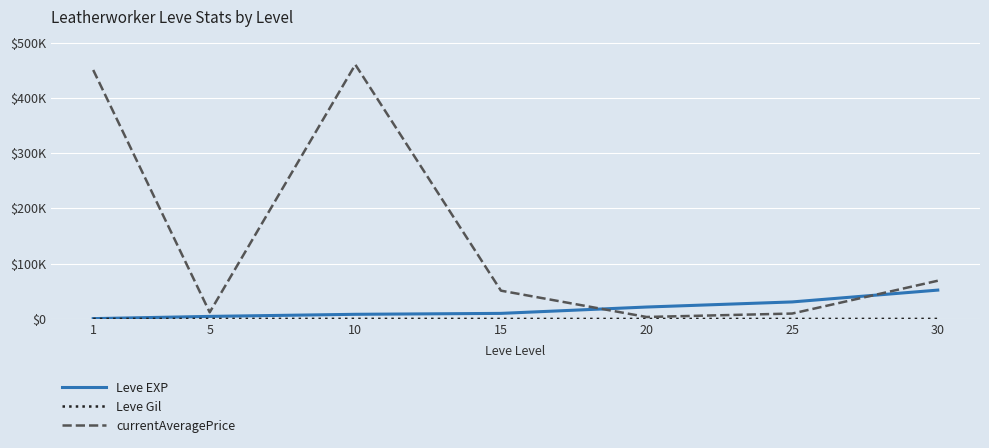

True or false: Leve Gil and Leve EXP intersect in this chart.

False